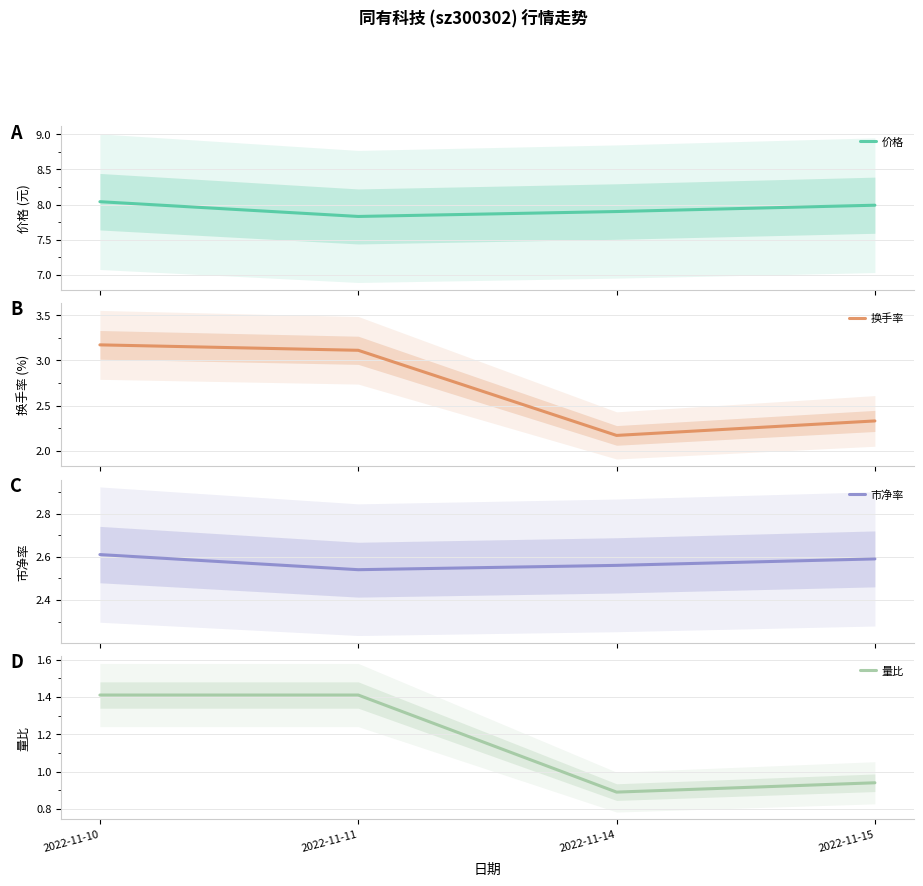

Reading right to left, transcribe all the data shown in this chart.

价格: 2022-11-15=8.0	2022-11-14=7.9	2022-11-11=7.8	2022-11-10=8.0
换手率: 2022-11-15=2.3	2022-11-14=2.2	2022-11-11=3.1	2022-11-10=3.2
市净率: 2022-11-15=2.6	2022-11-14=2.6	2022-11-11=2.5	2022-11-10=2.6
量比: 2022-11-15=0.9	2022-11-14=0.9	2022-11-11=1.4	2022-11-10=1.4